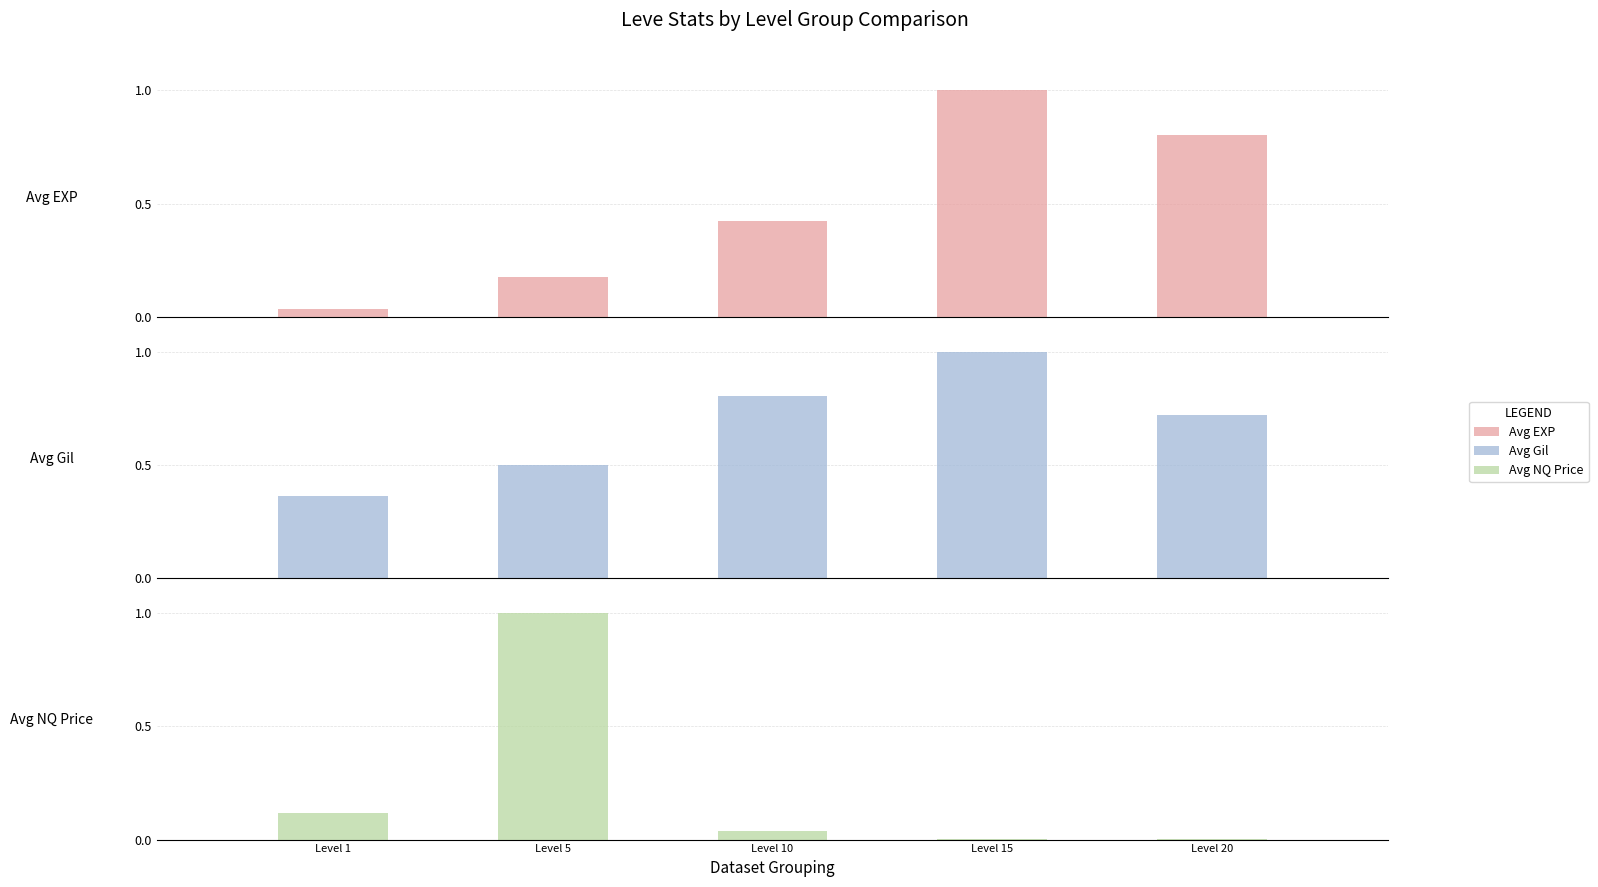

Rank the series by their average value, from lowest to highest.

Avg NQ Price, Avg EXP, Avg Gil